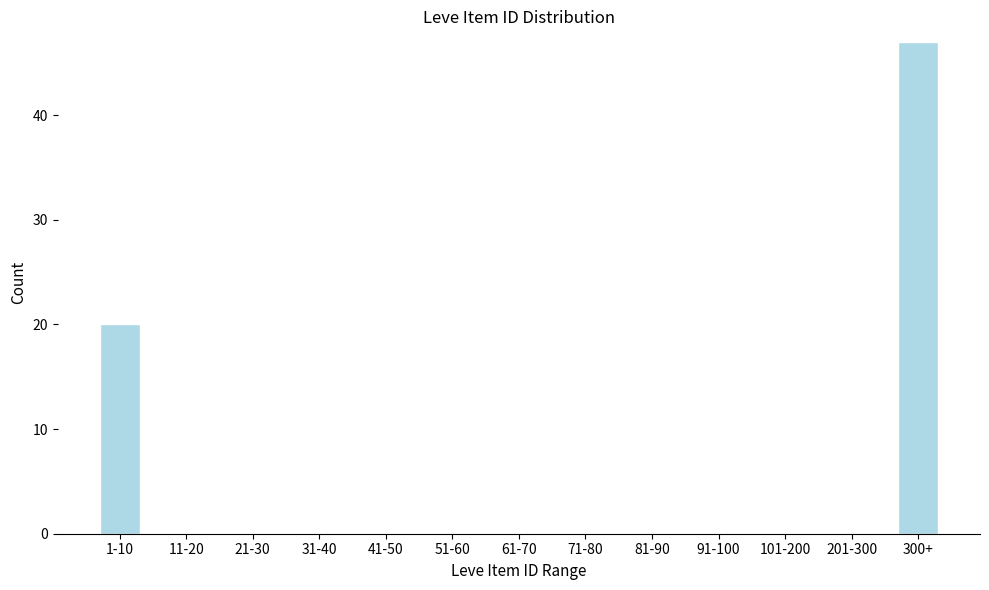

Reading left to right, transcribe all the data shown in this chart.

1-10=20	11-20=0	21-30=0	31-40=0	41-50=0	51-60=0	61-70=0	71-80=0	81-90=0	91-100=0	101-200=0	201-300=0	300+=47